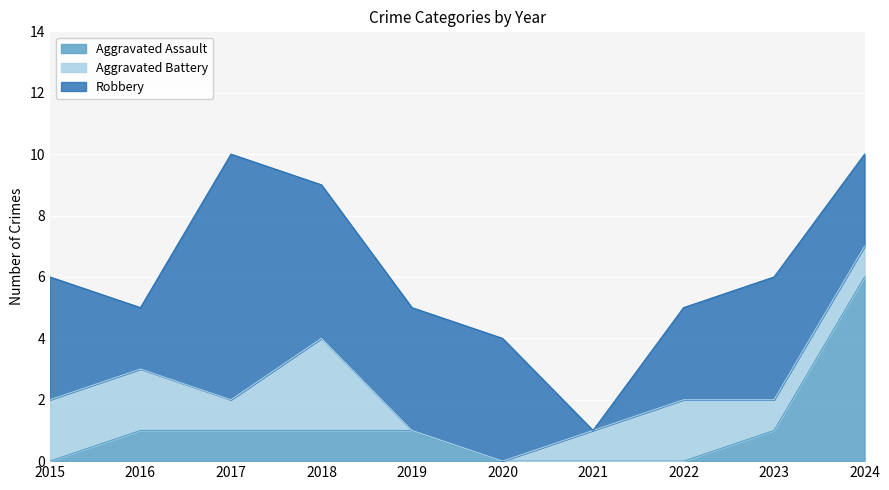

The value of Aggravated Assault at 2024 is 9. True or false?

False